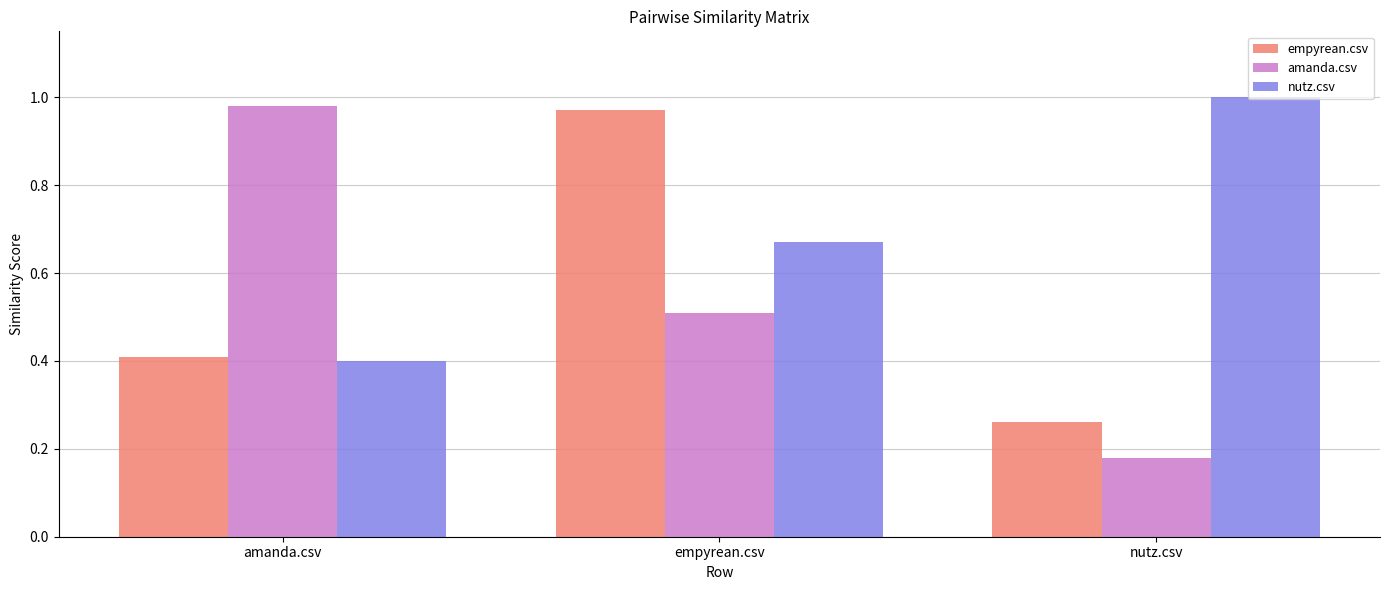

What are all the series names shown in the legend?

empyrean.csv, amanda.csv, nutz.csv